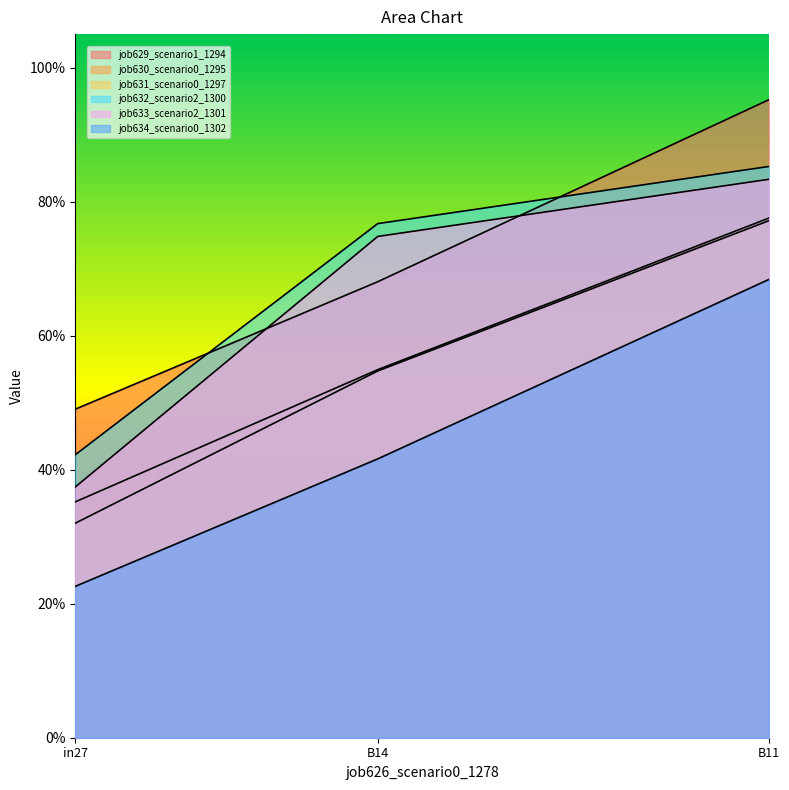

What is the value of the job629_scenario1_1294 point at the 1st from the left?

0.5